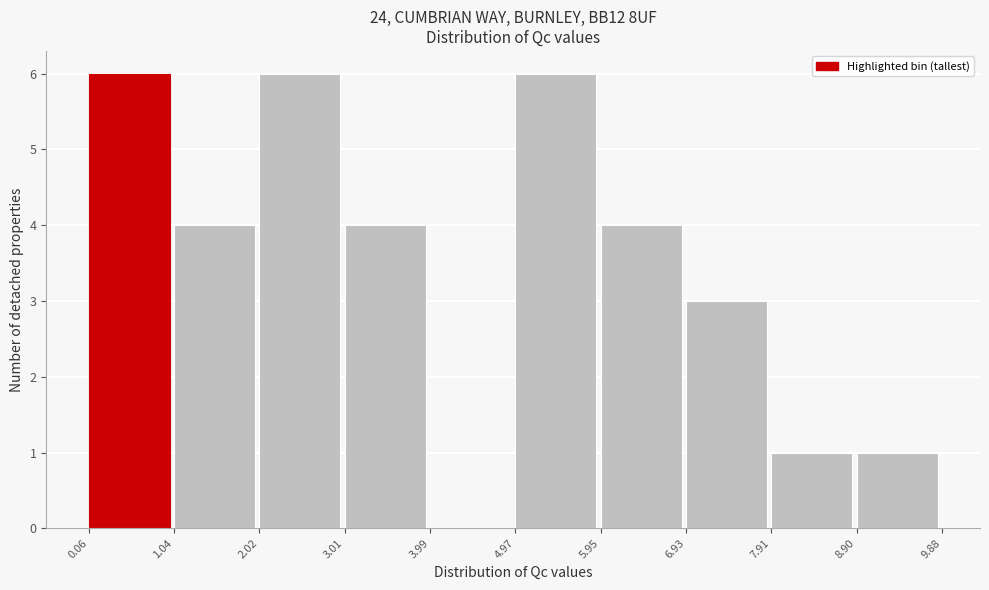

How tall is the bar that spans 4.97 to 5.95 on the x-axis? The values are not printed on the chart, so give them approximately, as read against the axis.

6